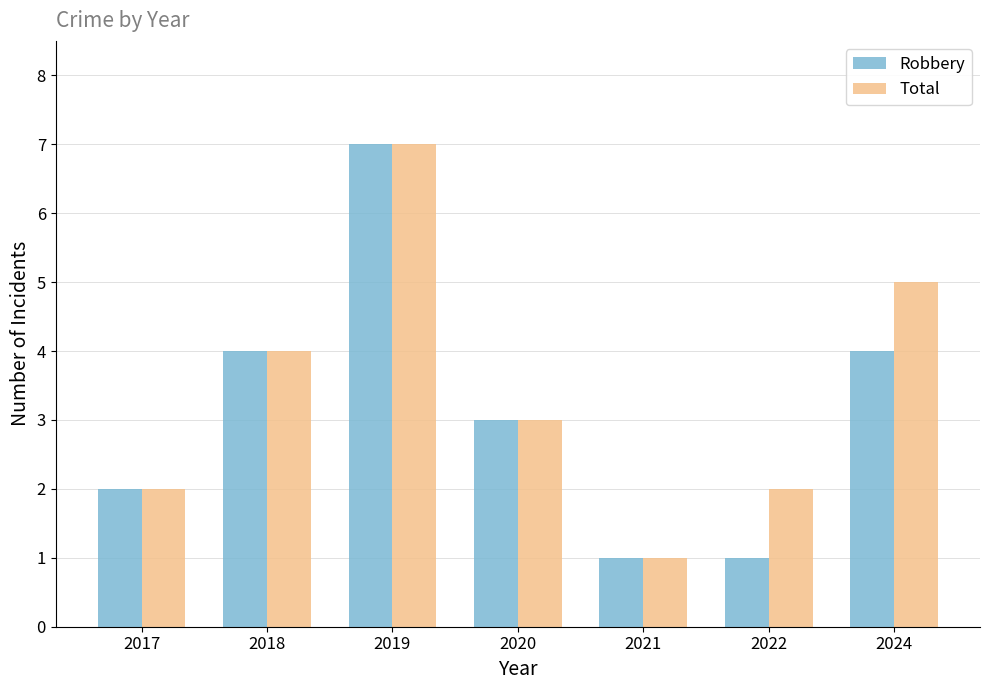

Is it true that Robbery equals 3 at 2019?

False